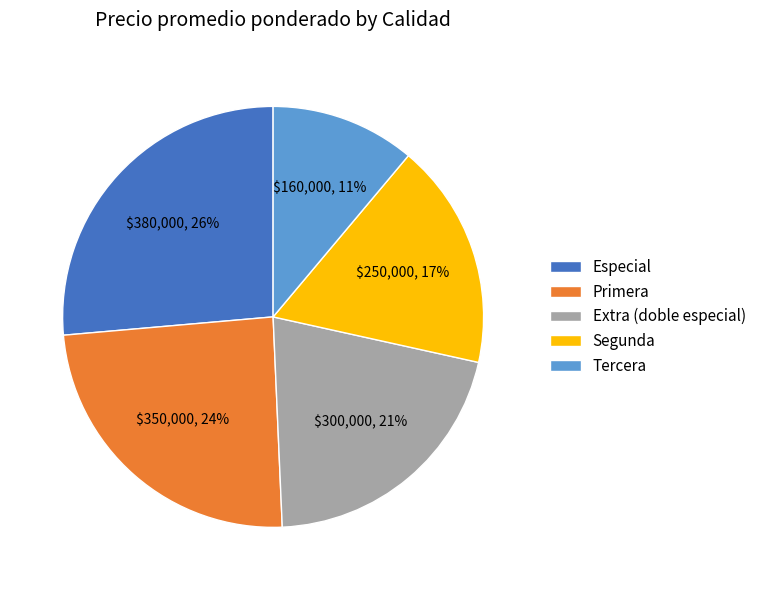

To the nearest percent, what portion does Especial represent?

26%